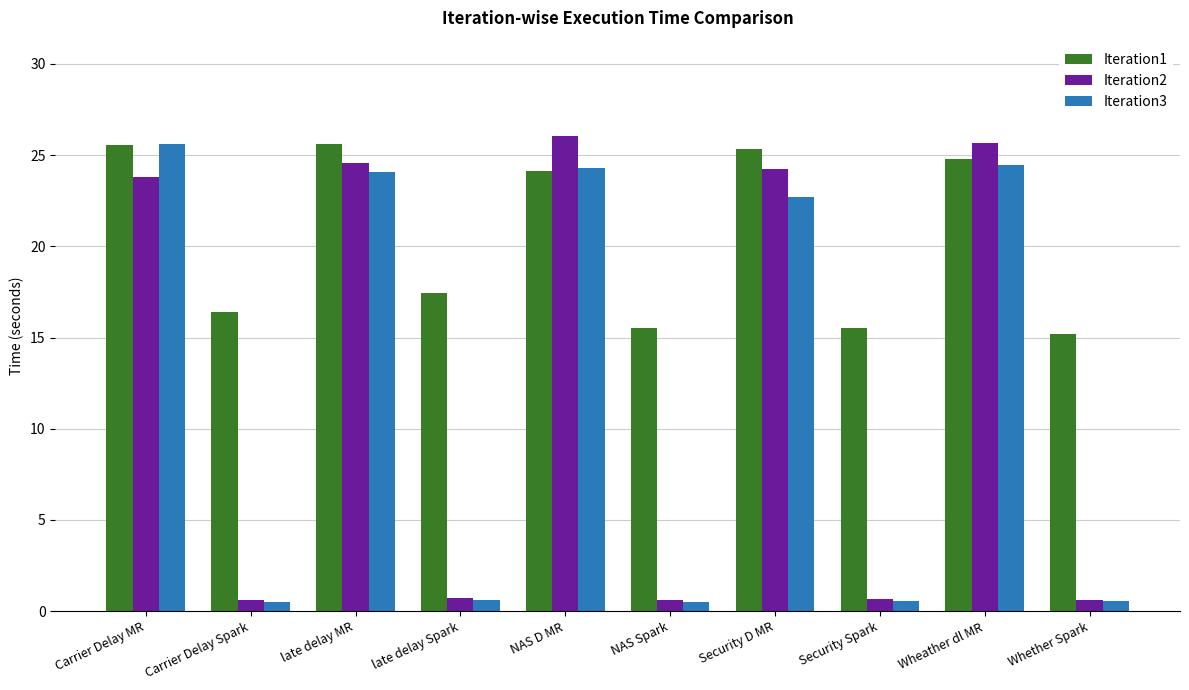

What is the smallest value displayed?

0.5